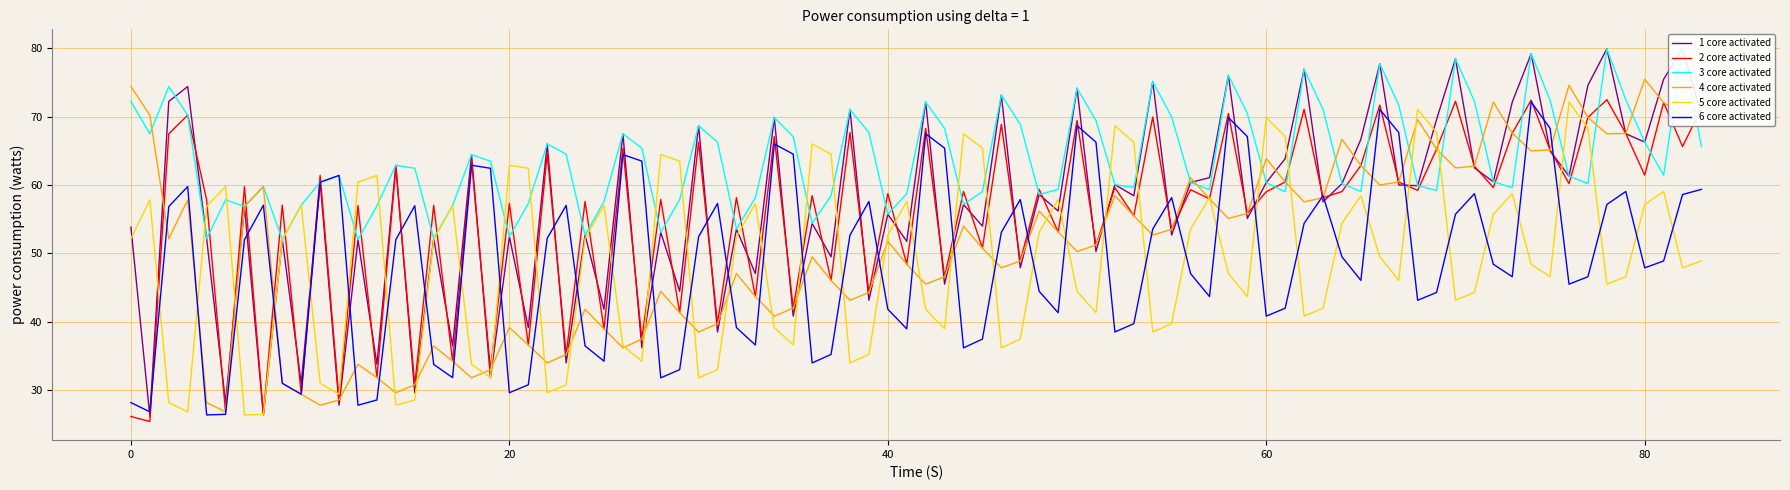

What is the highest value of the 2 core activated series?

72.5